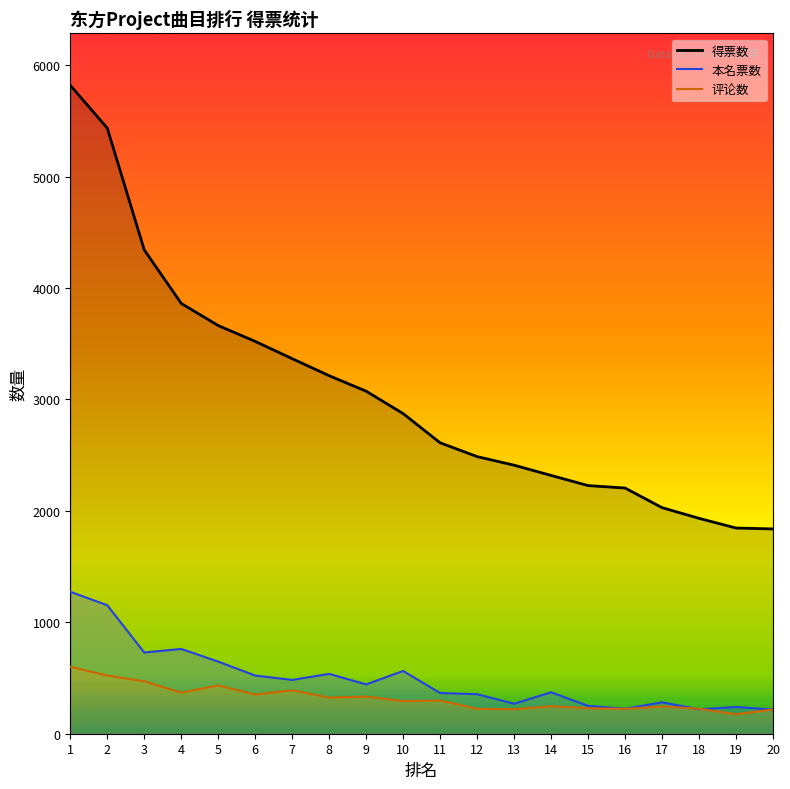

What is the total value across all series at 5?

4743